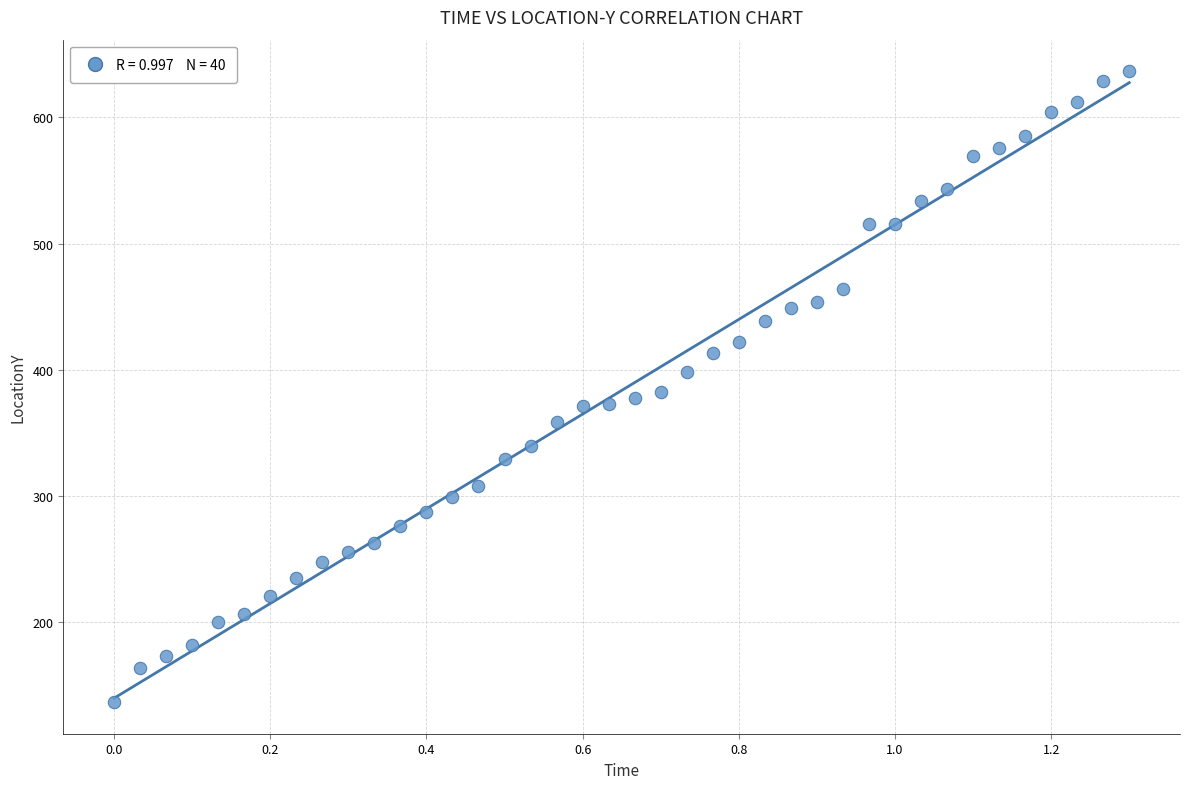

What is the range of Y values (max minus min)?

500.2